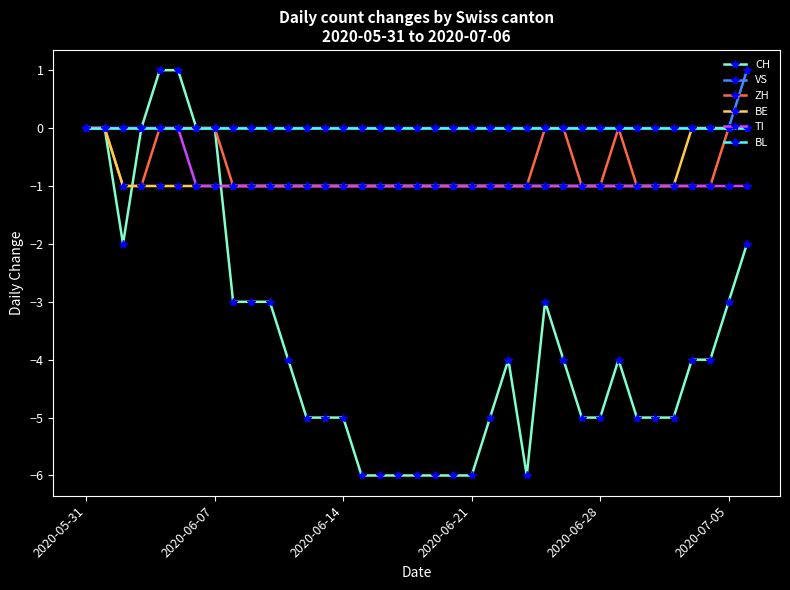

What is the minimum value shown in the chart?

-6